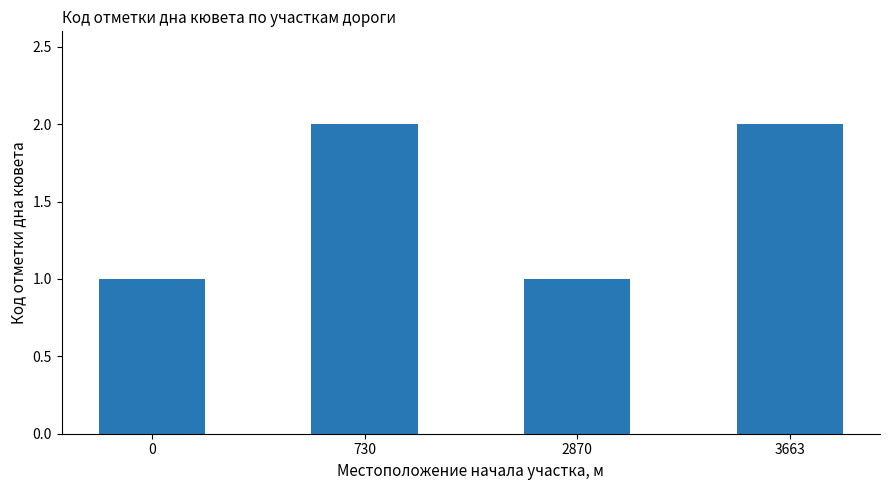

What is the greatest value displayed?

2